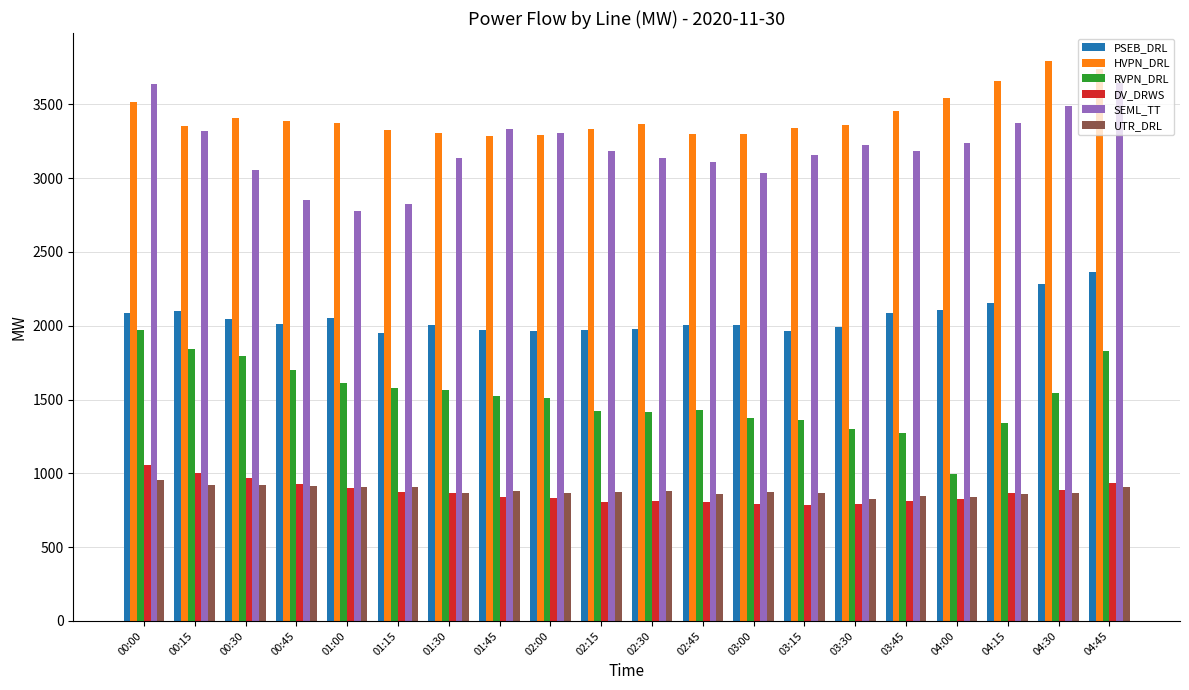

The UTR_DRL series shows 244.6 at 02:45. True or false?

False